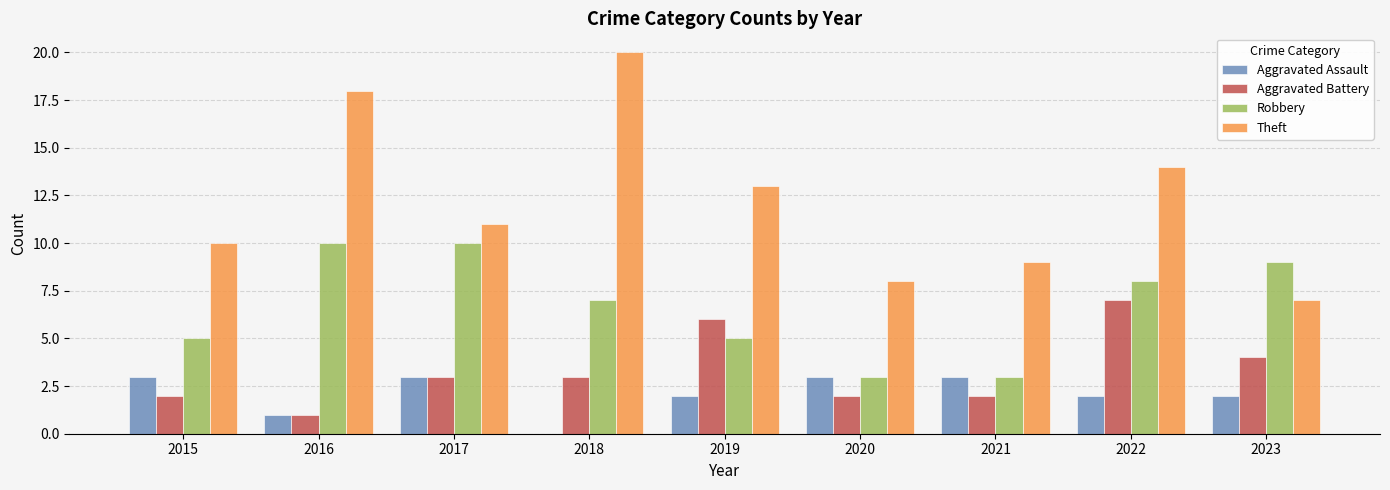

Is the value of Aggravated Battery at 2015 greater than the value of Aggravated Assault at 2015?

No